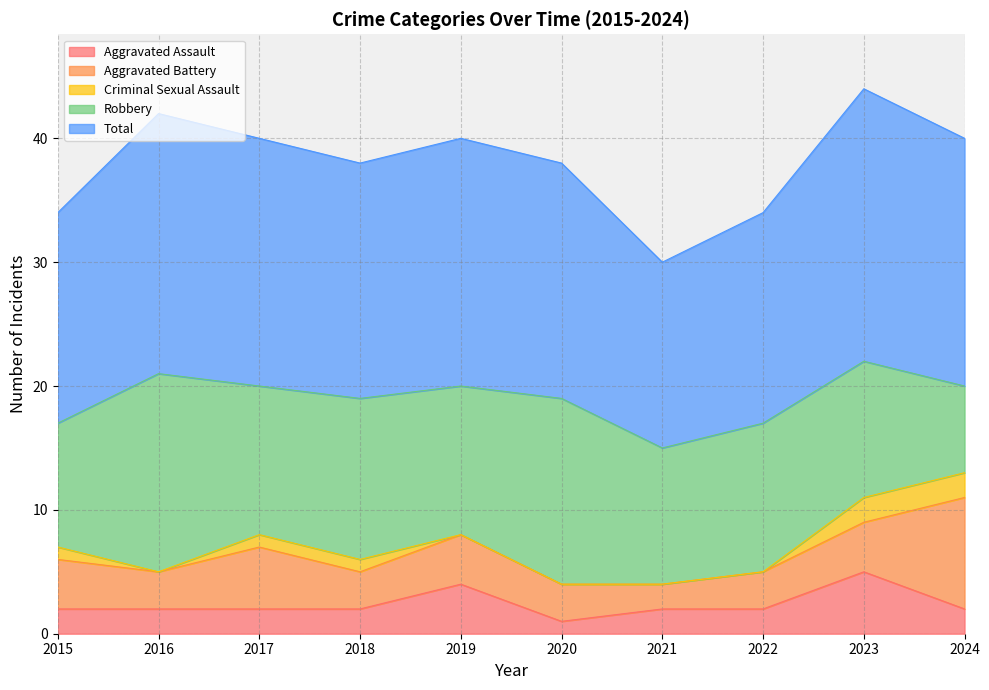

Which has a higher value, 2022 or 2018?

2022